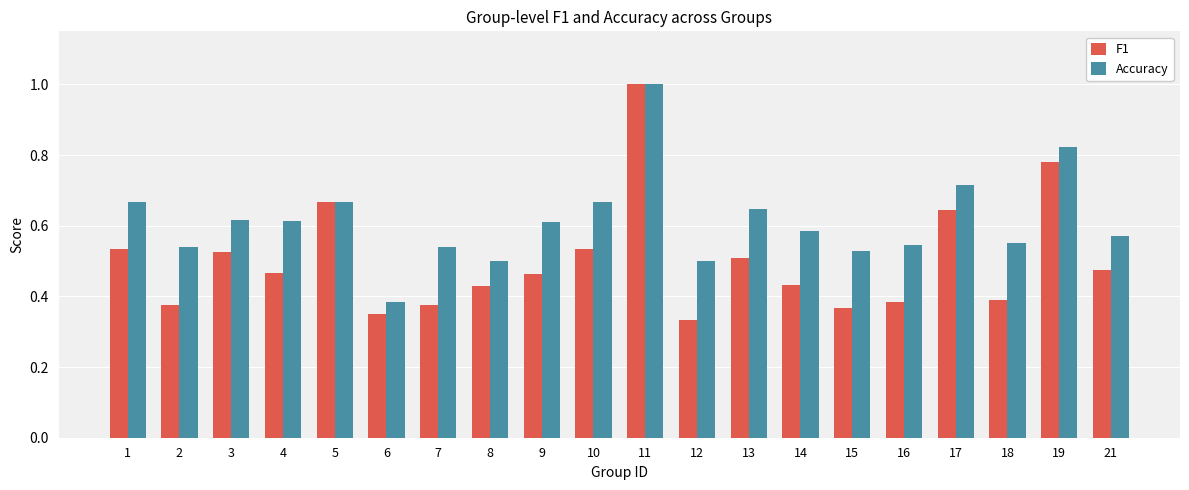

Is it true that F1 equals 0.4 at 15?

True